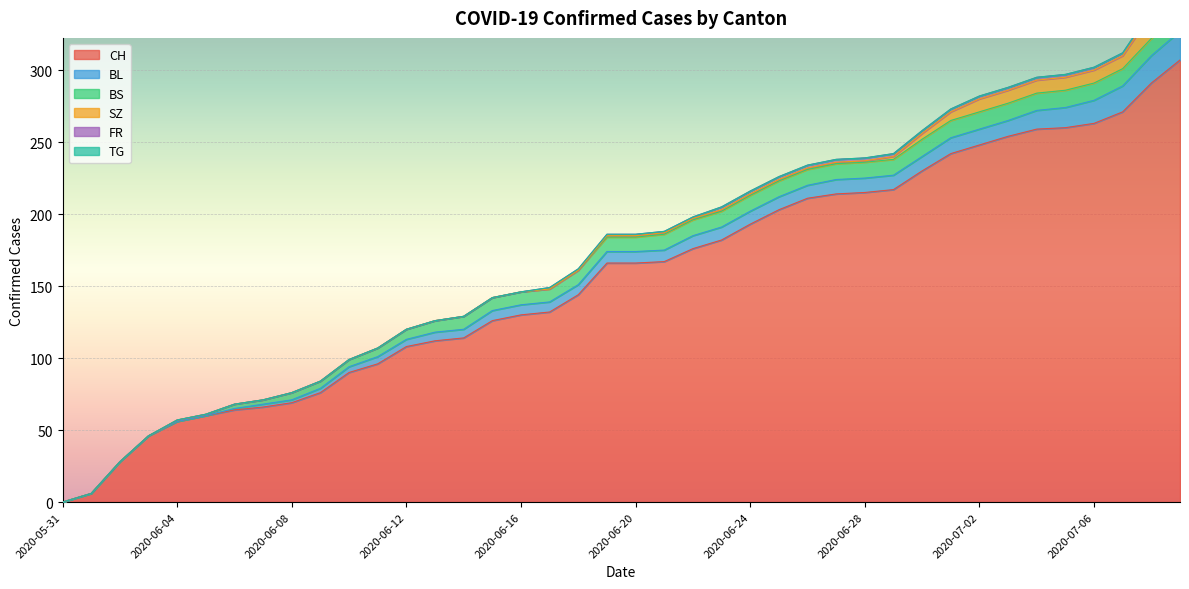

How many data points in FR are above 1?

17